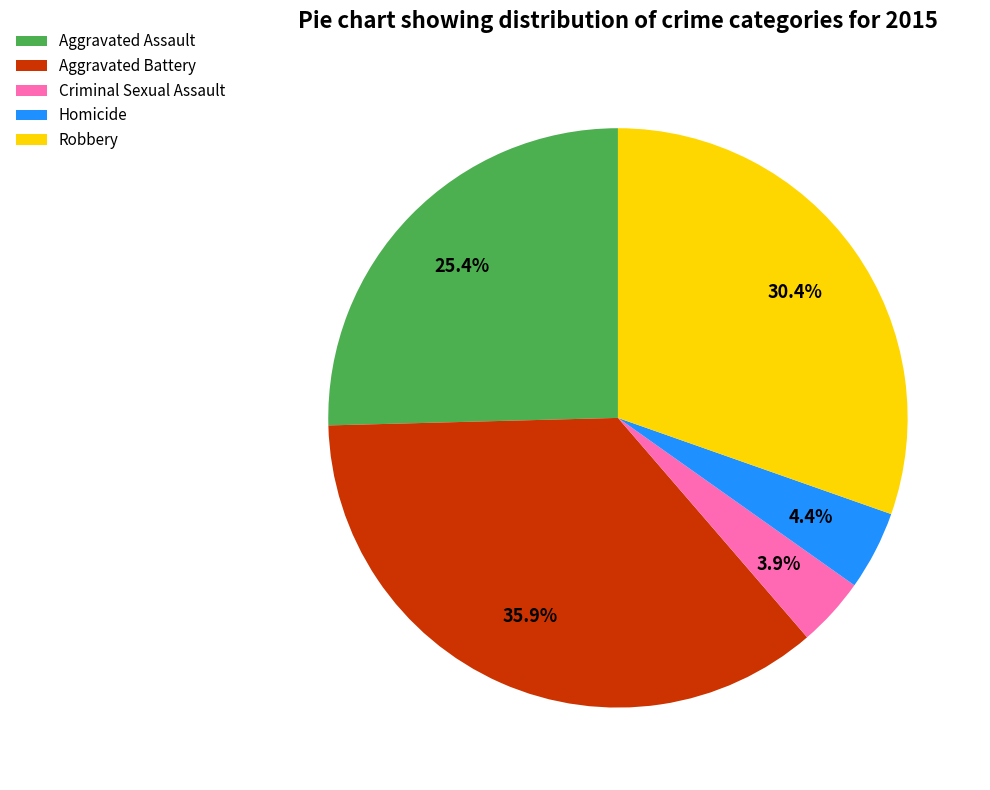

How many segments does this pie chart have?

5